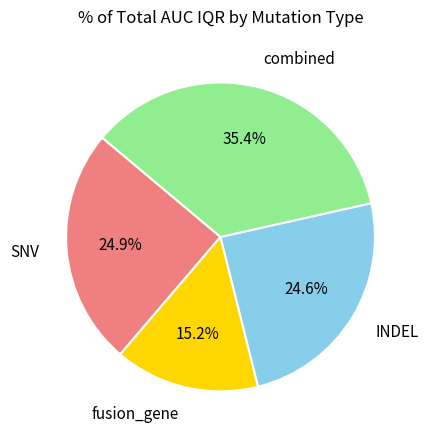

Does any single category account for the majority?

No